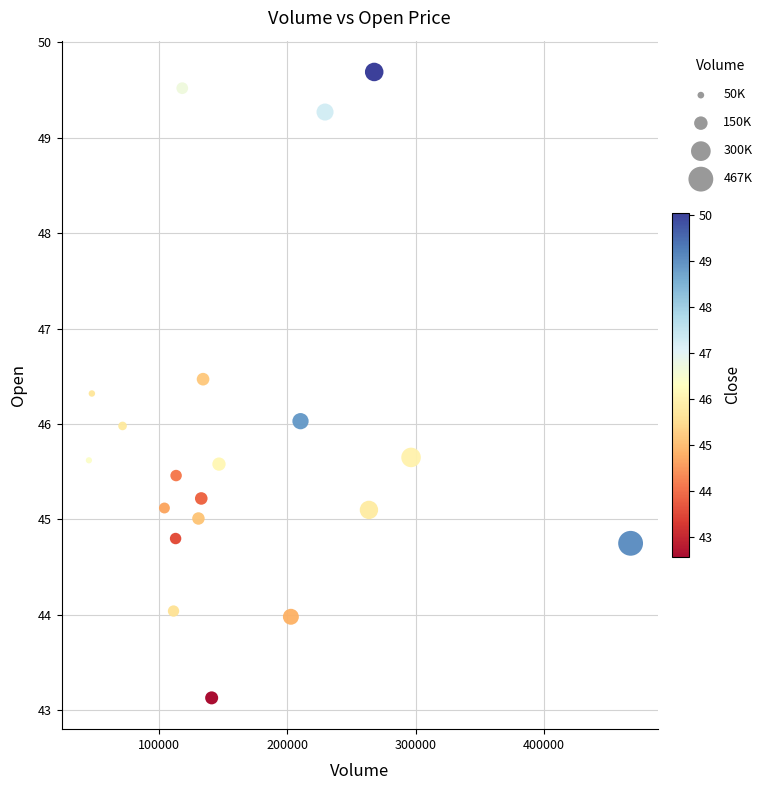

What is the range of Y values (max minus min)?

6.6